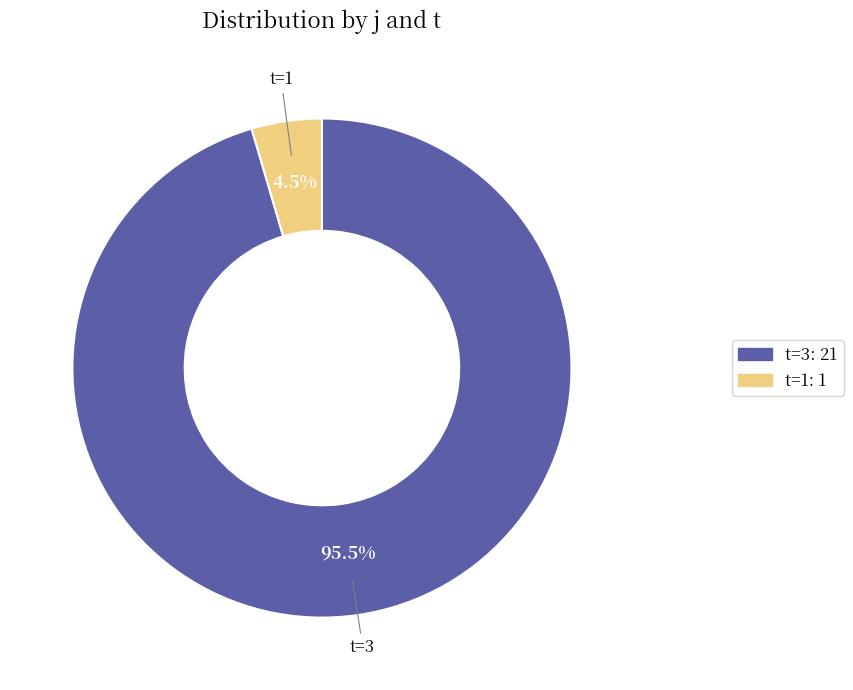

Is there a majority slice in this chart?

Yes